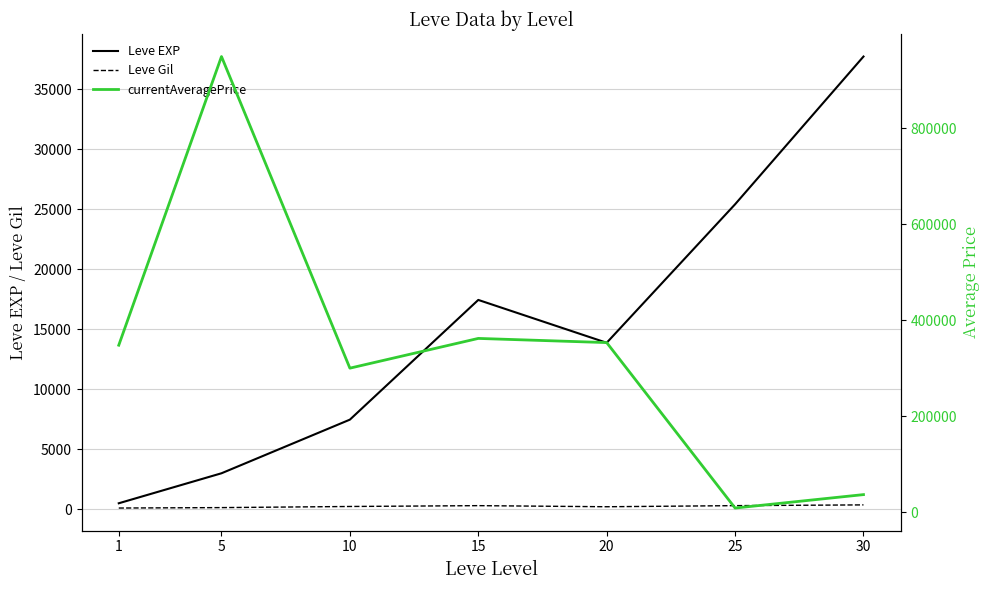

True or false: Leve Gil has more than 0 points higher than both neighbors.

True